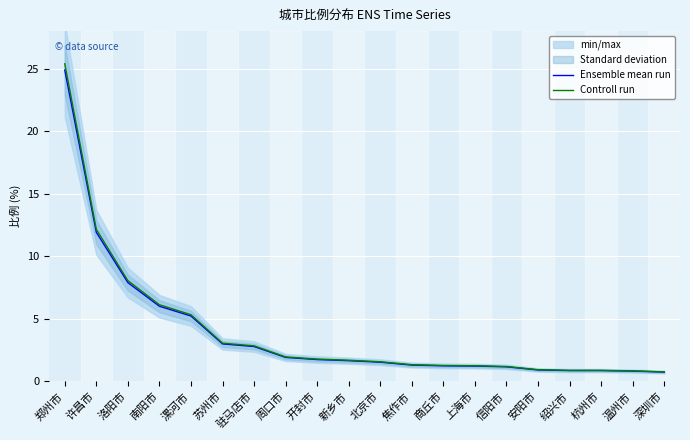

Reading left to right, transcribe all the data shown in this chart.

Ensemble mean run: 24.9	11.9	7.9	6.0	5.2	3.0	2.8	1.9	1.8	1.7	1.5	1.3	1.2	1.2	1.2	0.9	0.9	0.9	0.8	0.8
Controll run: 25.4	12.2	8.1	6.1	5.3	3.1	2.8	2.0	1.8	1.7	1.6	1.3	1.3	1.3	1.2	0.9	0.9	0.9	0.8	0.8